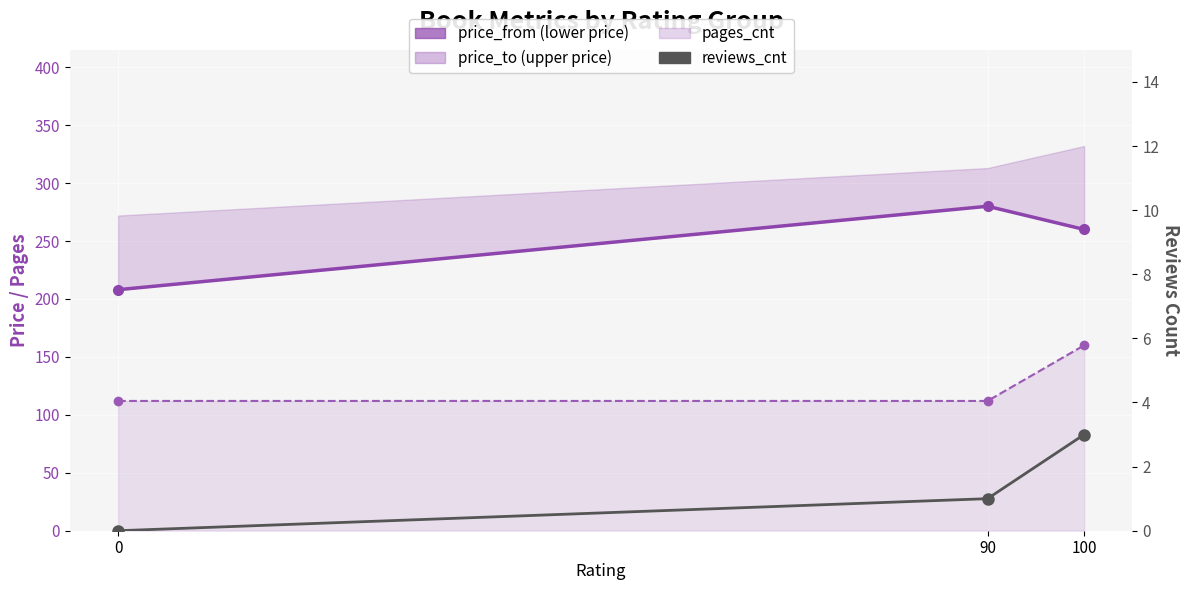

Count the reviews_cnt values in the range 0 to 3.

3